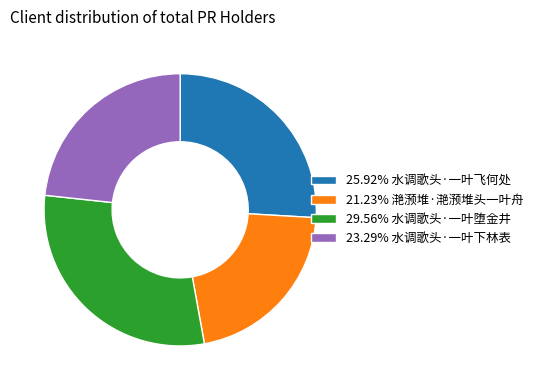

Is the sum of 21.23% 滟滪堆·滟滪堆头一叶舟 and 25.92% 水调歌头·一叶飞何处 greater than half?

No